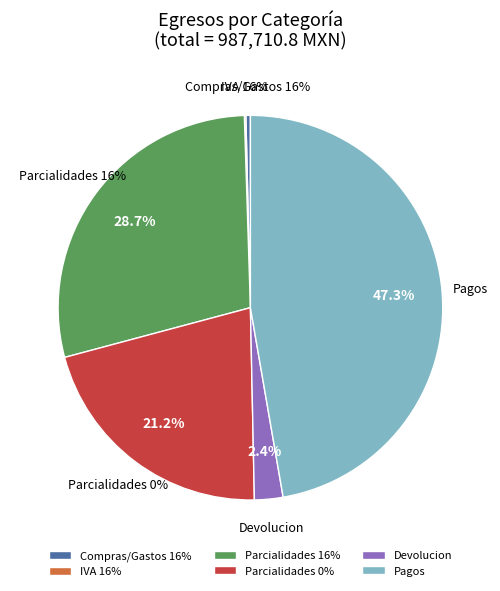

Is Parcialidades (0%) the majority of the pie?

No